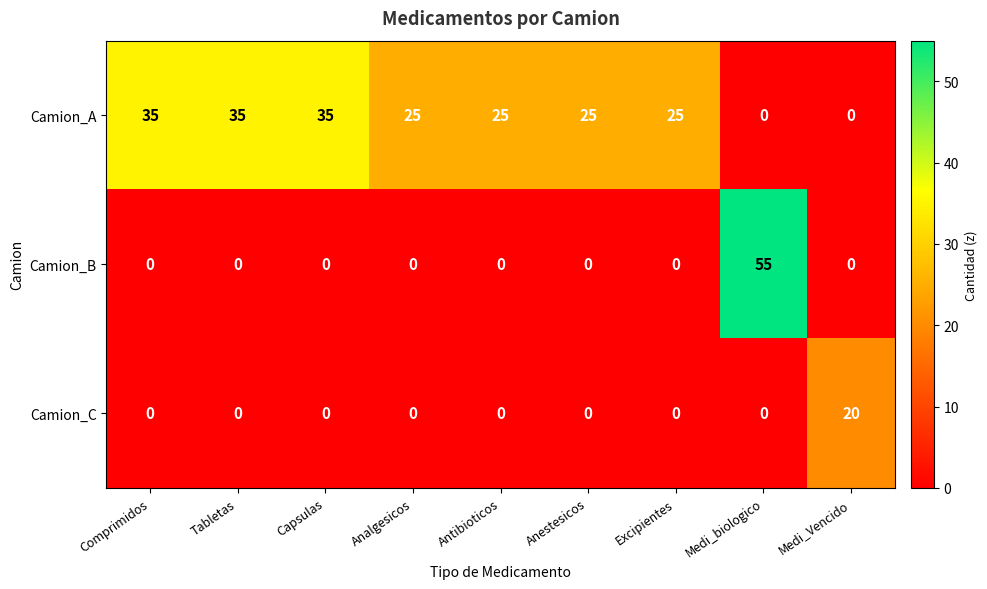

What is the spread (max minus min) of values at Capsulas?

35